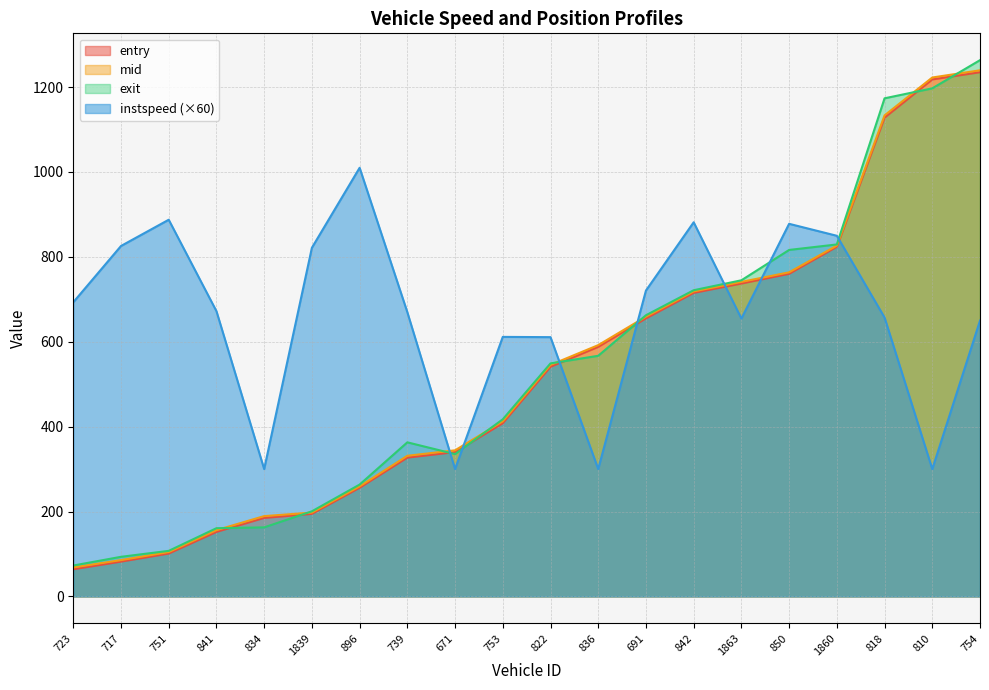

Does the chart display data point markers on the line(s)?

No